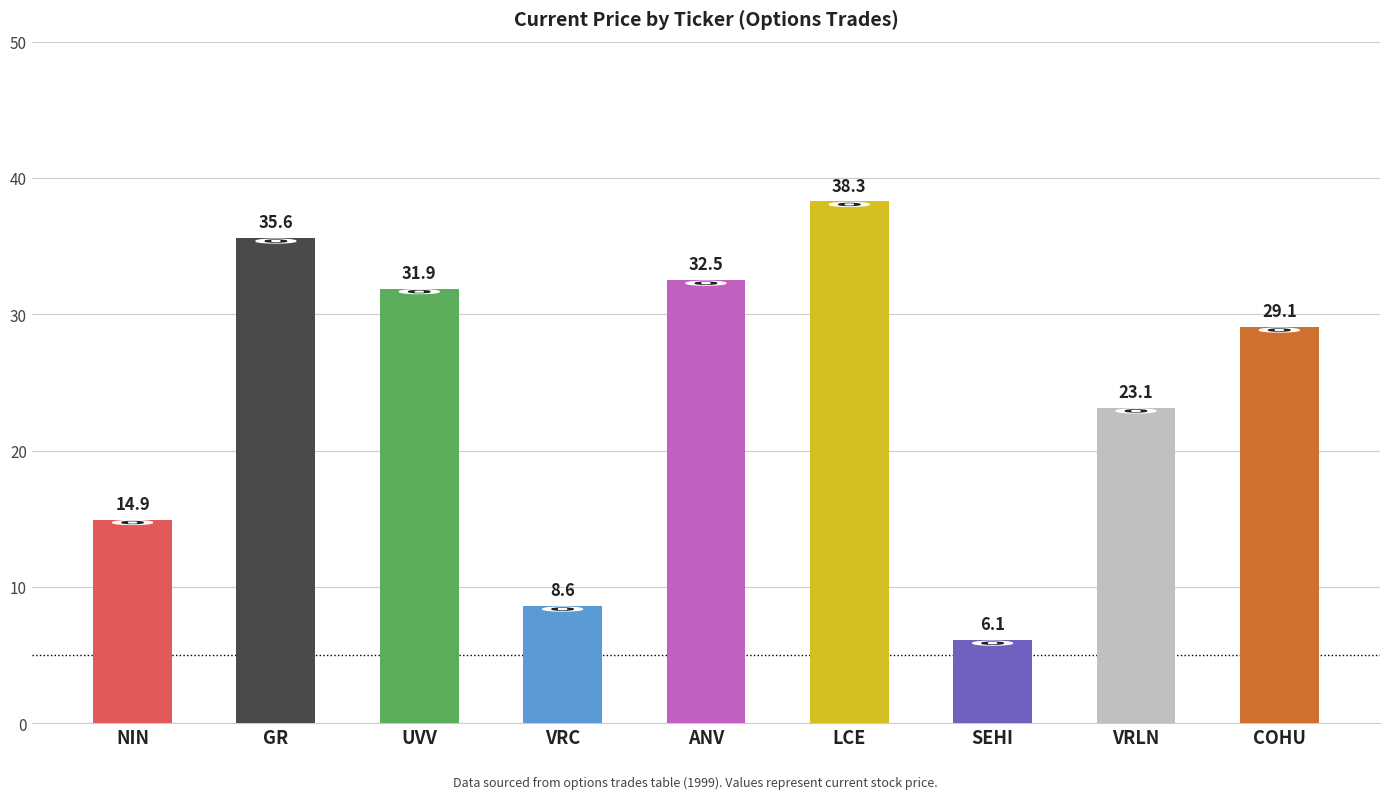

Rank the categories by value from highest to lowest.

LCE, GR, ANV, UVV, COHU, VRLN, NIN, VRC, SEHI